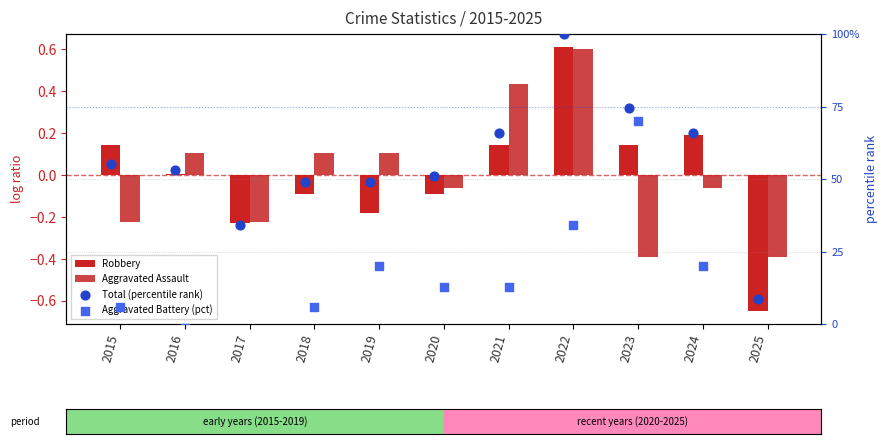

Which series contains the highest Y value?

Total (percentile rank)